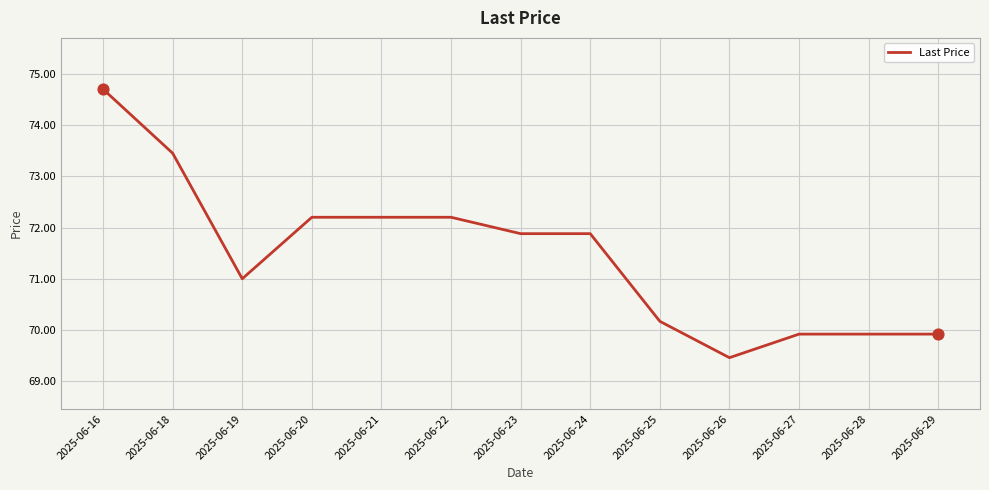

What is the change in value from 2025-06-19 to 2025-06-26?

-1.5